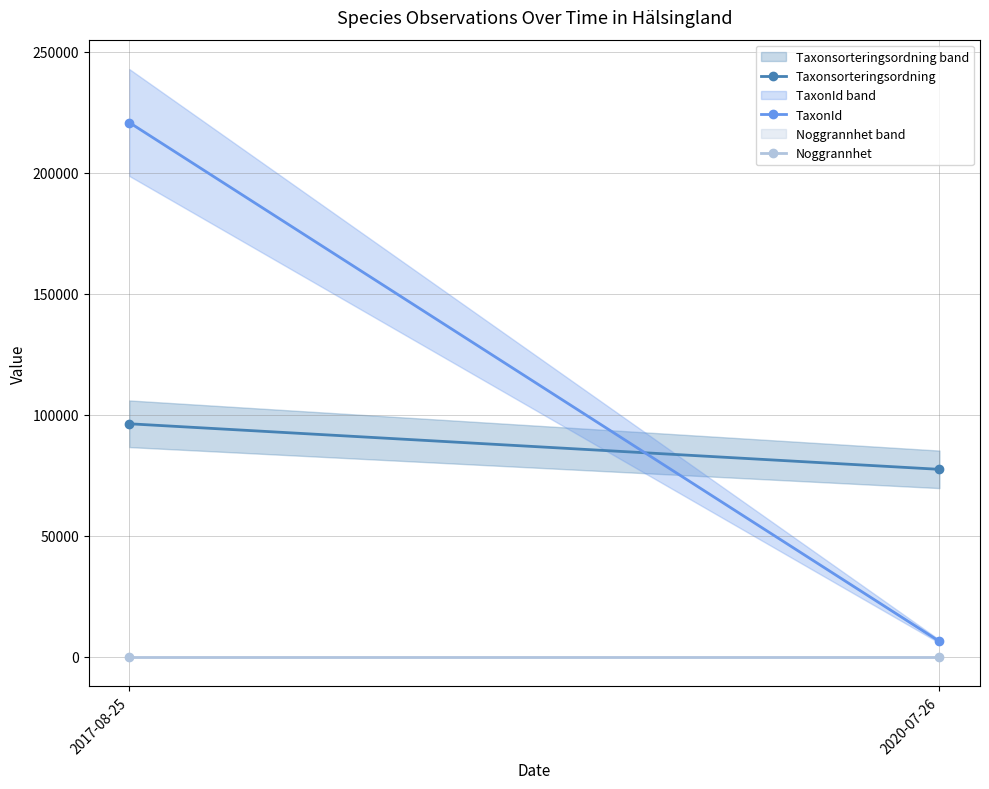

What is the value of the TaxonId point at the 1st from the left?

220787